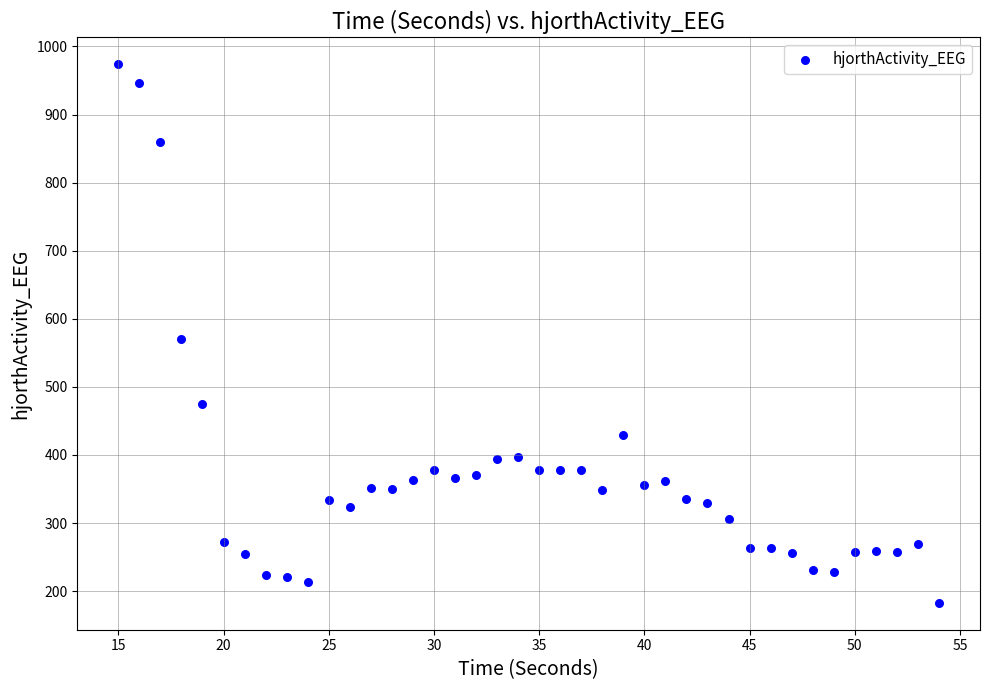

What is the range of Y values (max minus min)?

790.9